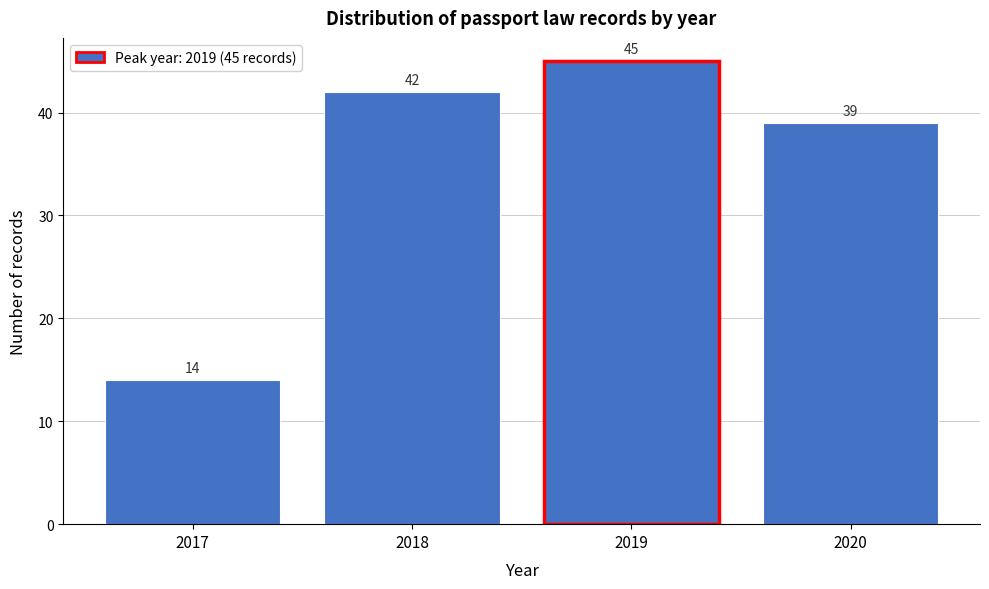

Over which range of the x-axis is the bar tallest?

2018.5 to 2019.5